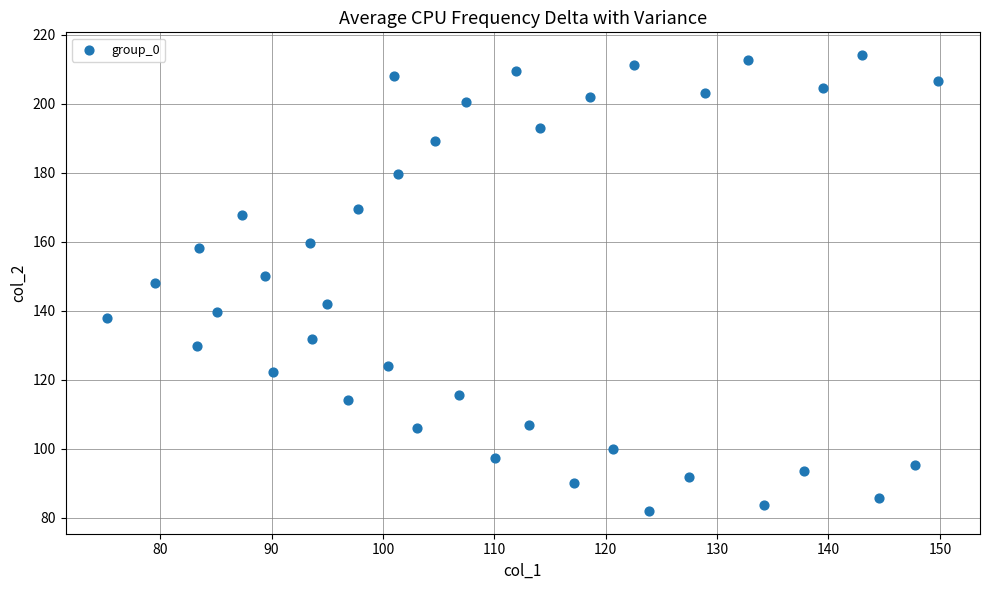

What is the range of Y values (max minus min)?

132.2